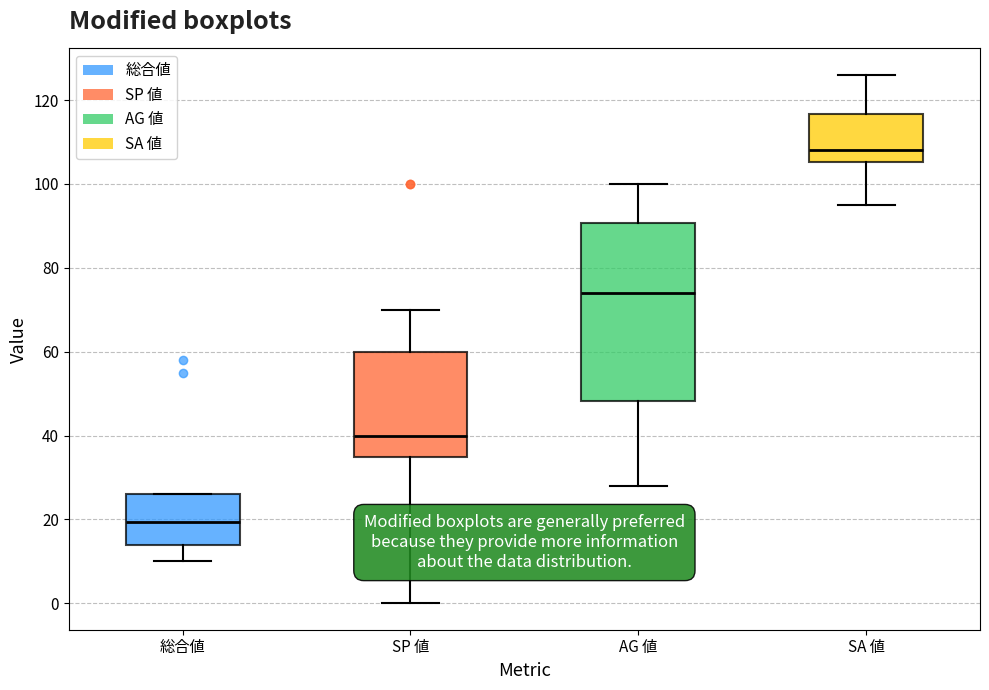

Reading left to right, read every box against the y-axis: the position of its median line, the range the box covers, and the ends of its whiskers. The values are not printed on the chart, so give them approximately, as read against the axis.

総合値: median 20, box 14 to 26, whiskers 10 to 26
SP 値: median 40, box 36 to 60, whiskers 0 to 70
AG 値: median 74, box 48 to 90, whiskers 28 to 100
SA 値: median 108, box 106 to 116, whiskers 96 to 126